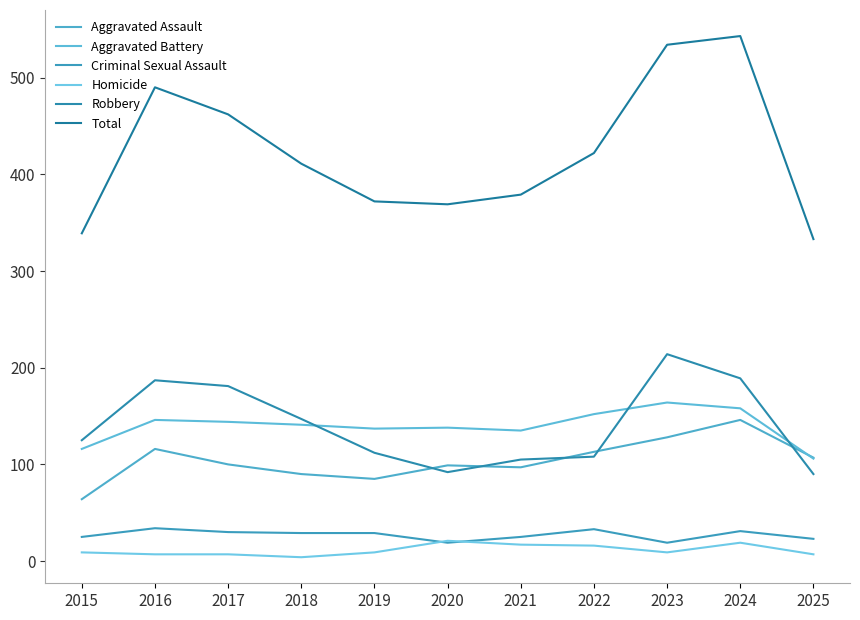

True or false: Aggravated Battery and Total intersect in this chart.

False